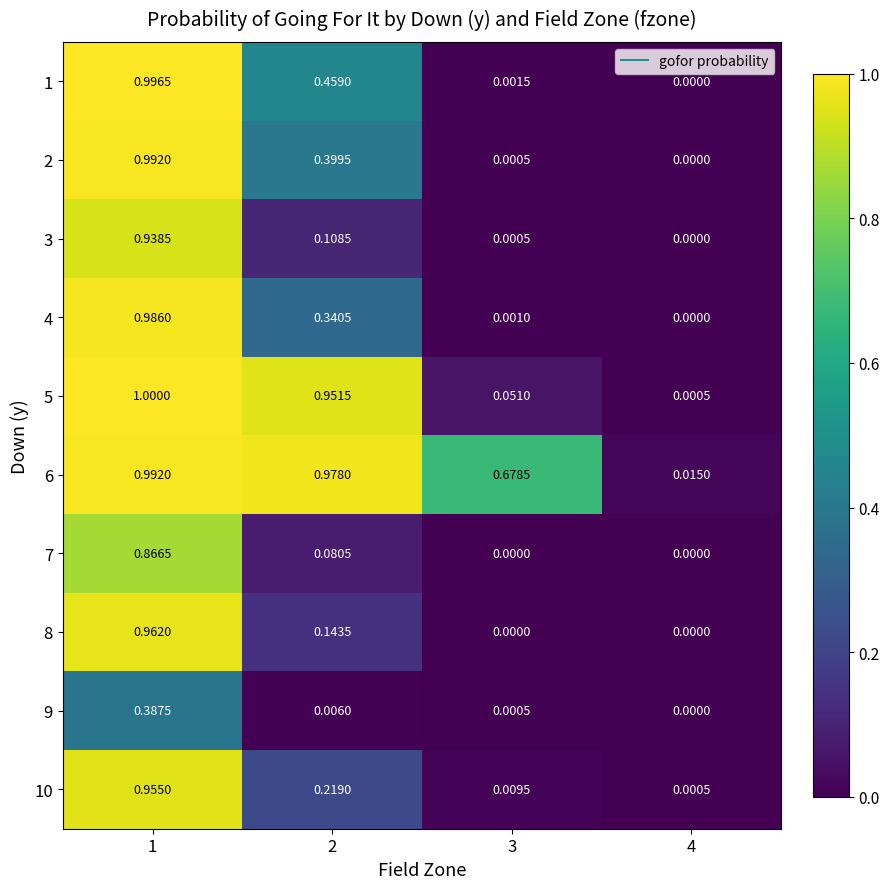

Which series changed the most between 1 and 2?

3